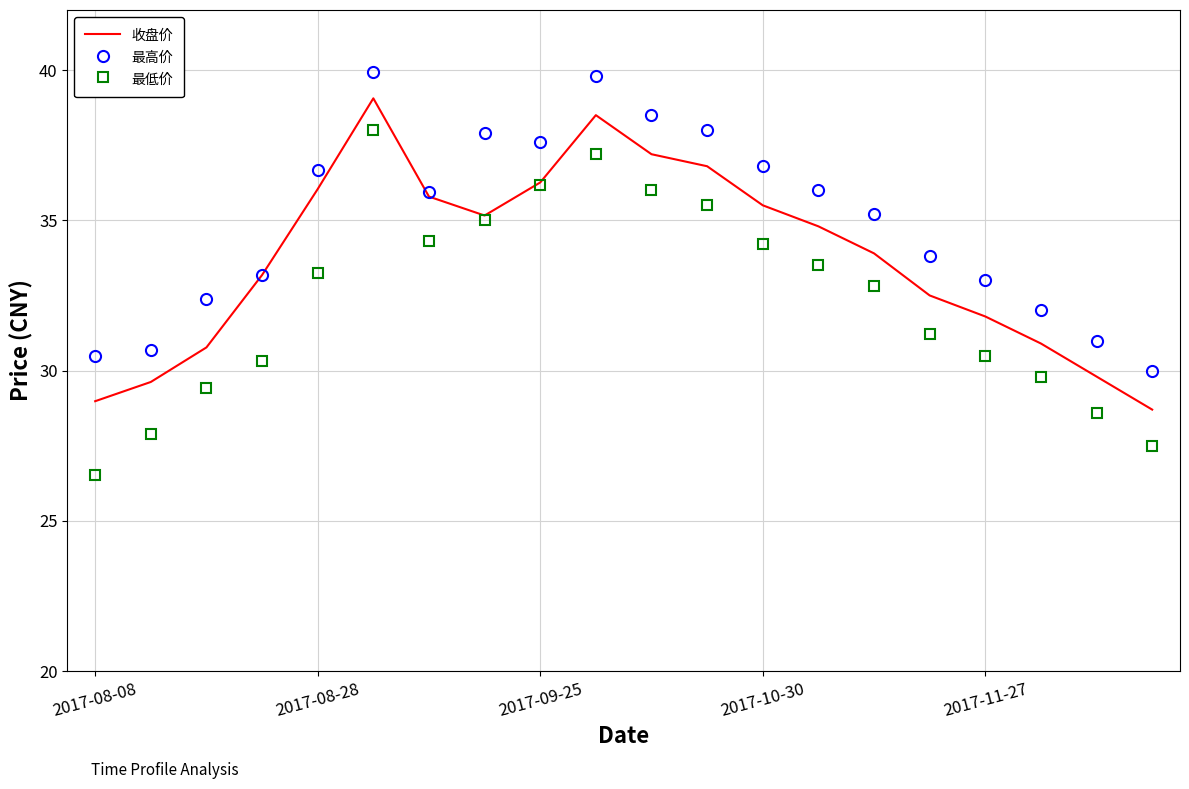

True or false: 收盘价 has more than 2 points higher than both neighbors.

False